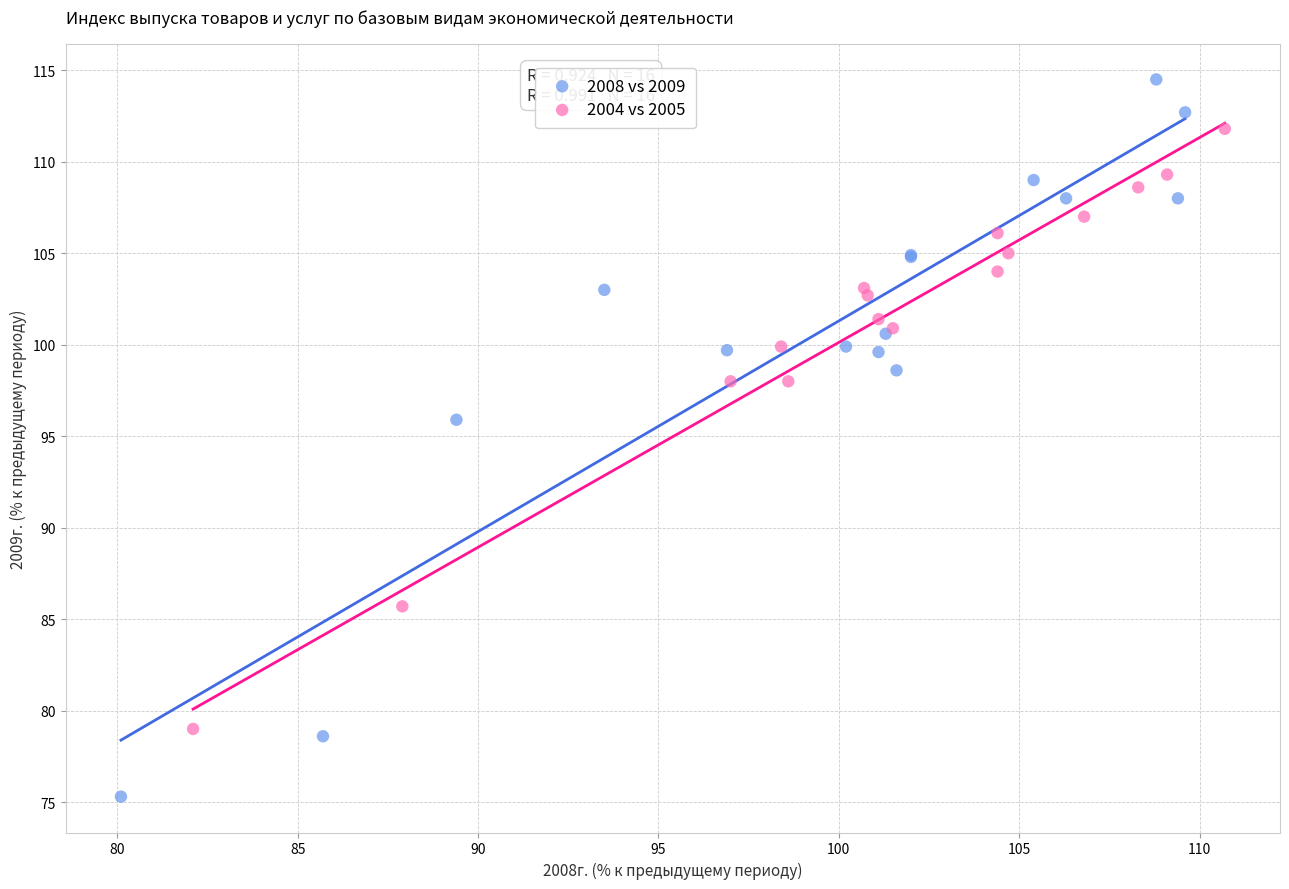

What are all the series names shown in the legend?

2008 vs 2009, 2004 vs 2005